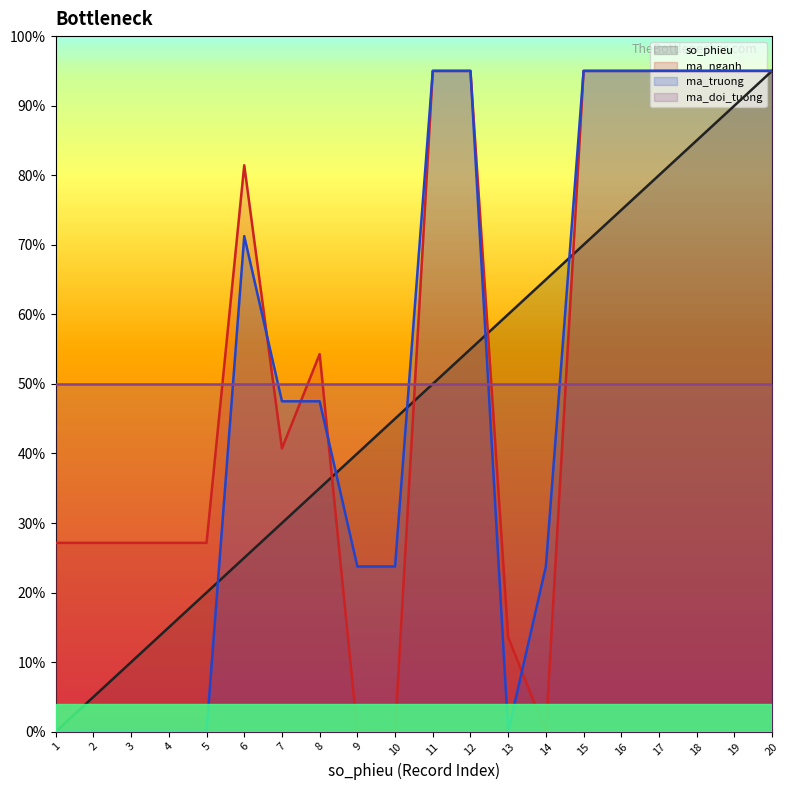

At which category is the sum across all series the highest?

20